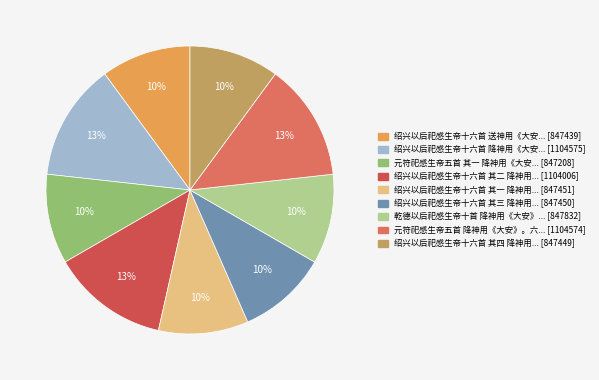

How many segments does this pie chart have?

9